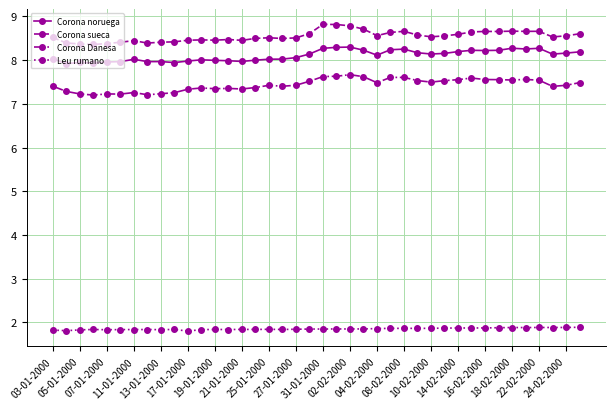

Which series has the largest total across all categories?

Corona sueca